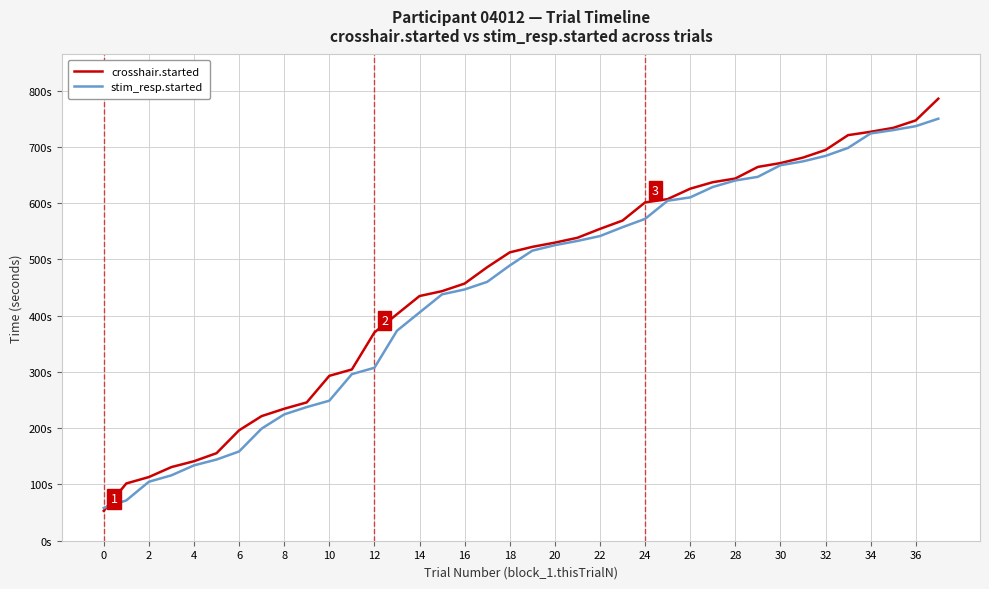

What are all the series names shown in the legend?

crosshair.started, stim_resp.started